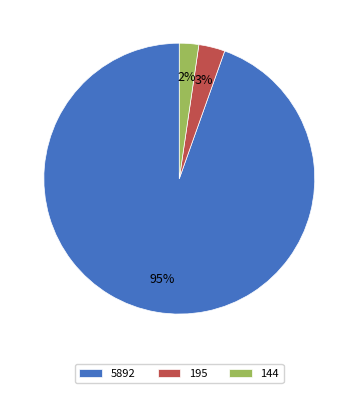

Is there any slice that represents more than half of the pie?

Yes